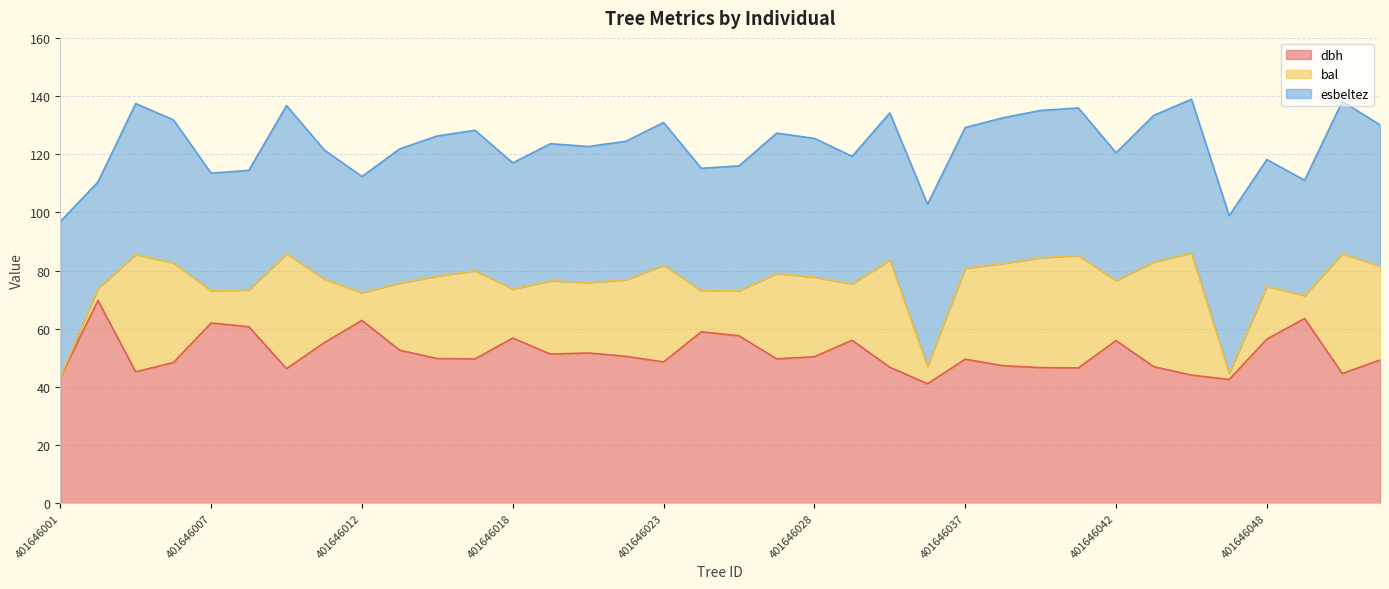

List the labels in order of bal value, largest first.

401646044, 401646051, 401646005, 401646009, 401646041, 401646040, 401646035, 401646043, 401646039, 401646006, 401646023, 401646052, 401646037, 401646017, 401646027, 401646016, 401646028, 401646021, 401646019, 401646020, 401646015, 401646011, 401646042, 401646033, 401646048, 401646018, 401646025, 401646024, 401646008, 401646007, 401646012, 401646050, 401646004, 401646036, 401646047, 401646001